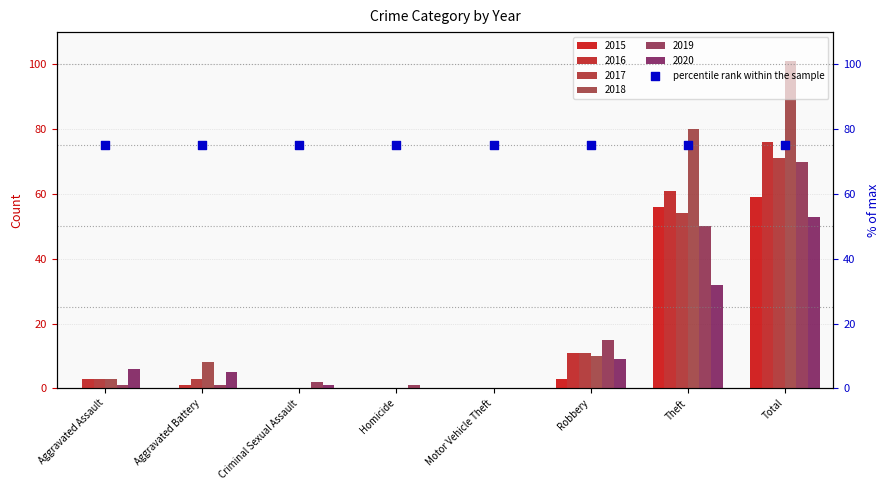

At how many categories does at least one series exceed 55?

2